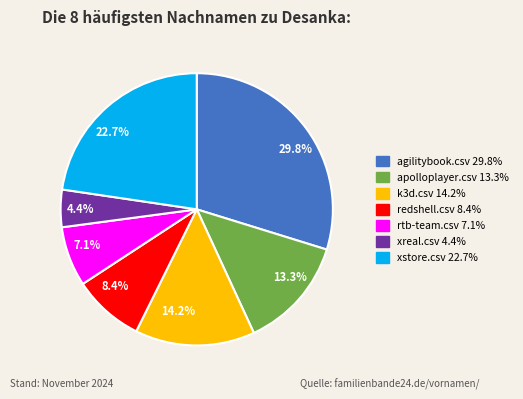

What percentage is the xreal.csv slice, to the nearest percent?

4%